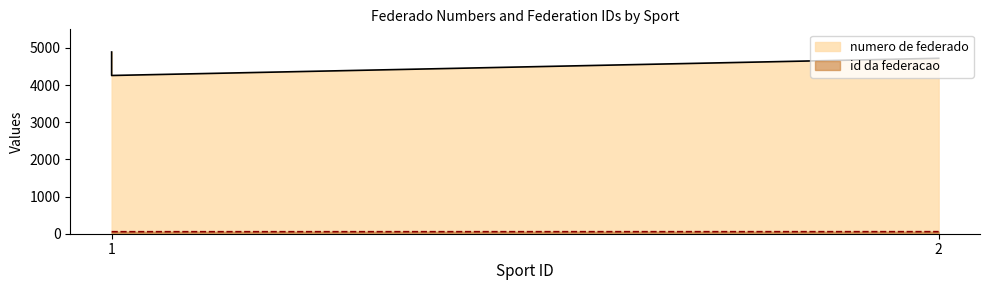

Which label corresponds to the largest value in the chart?

1